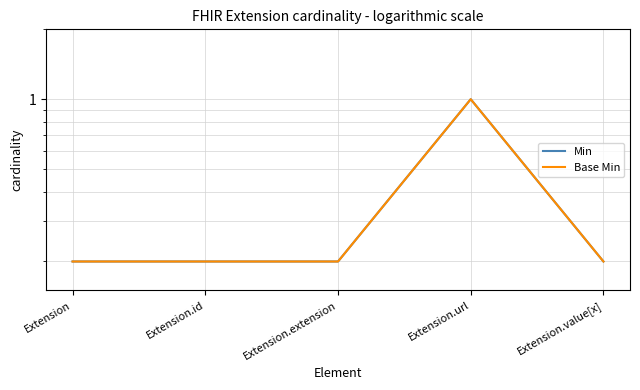

Which series has the widest spread of values?

Min